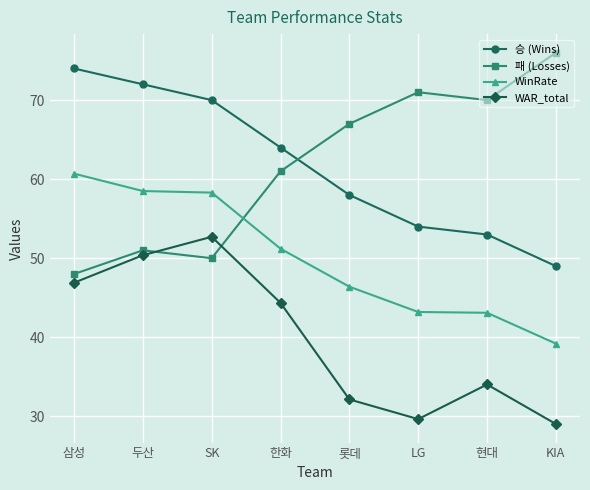

What is the smallest value displayed?

29.0